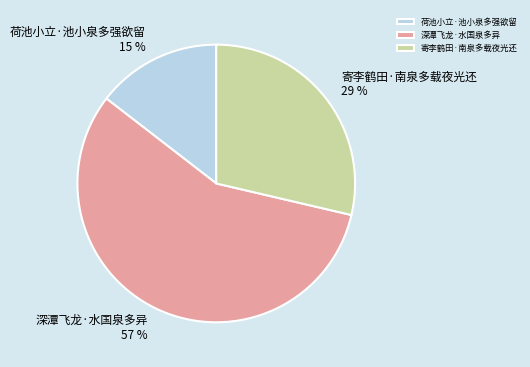

What is the smallest slice in the pie chart?

荷池小立·池小泉多强欲留